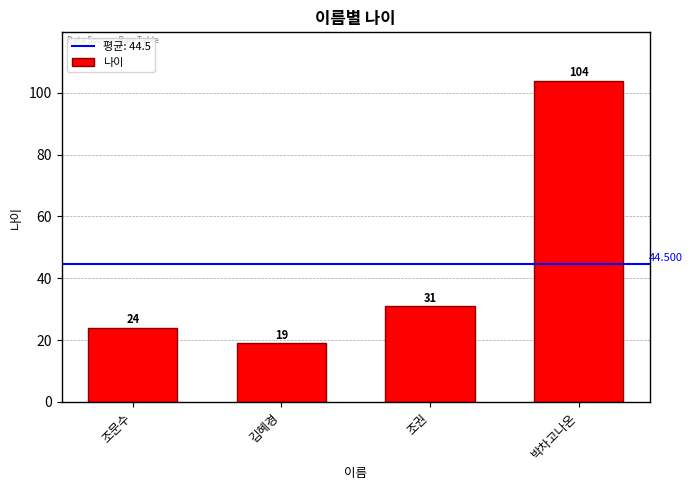

Rank the categories by value from highest to lowest.

박차고나온, 조권, 조문수, 김혜경